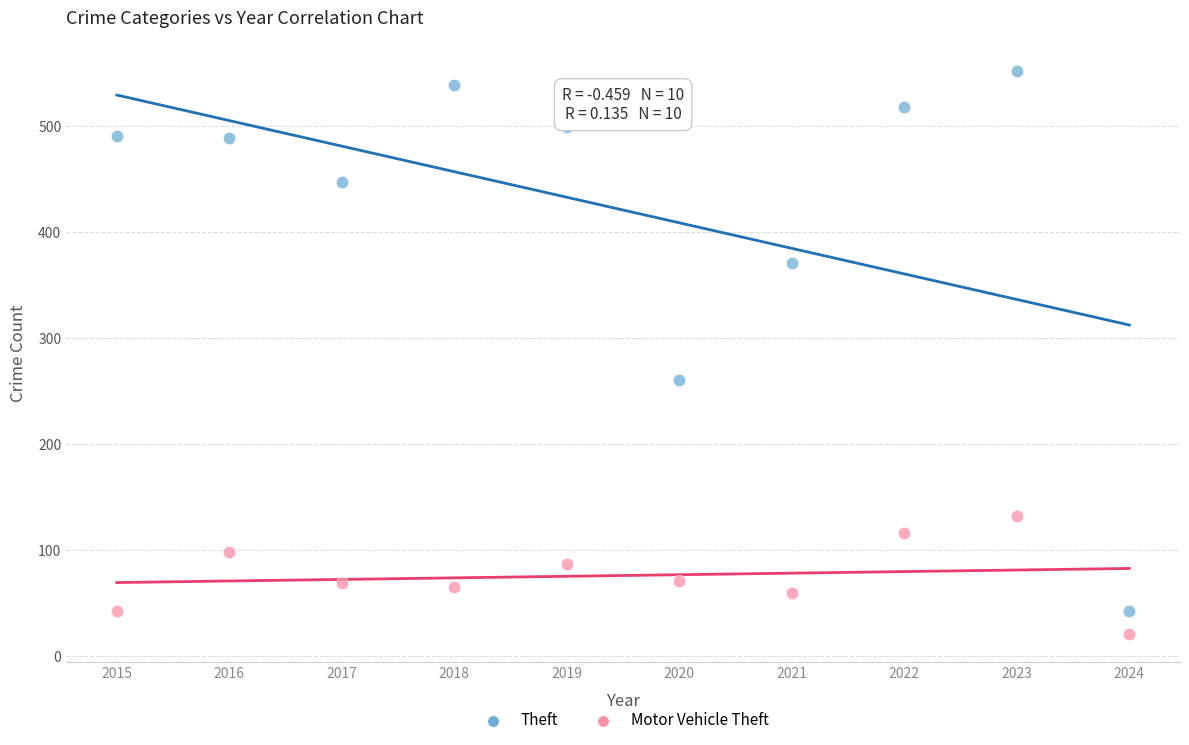

Which series reaches the maximum Y coordinate?

Theft